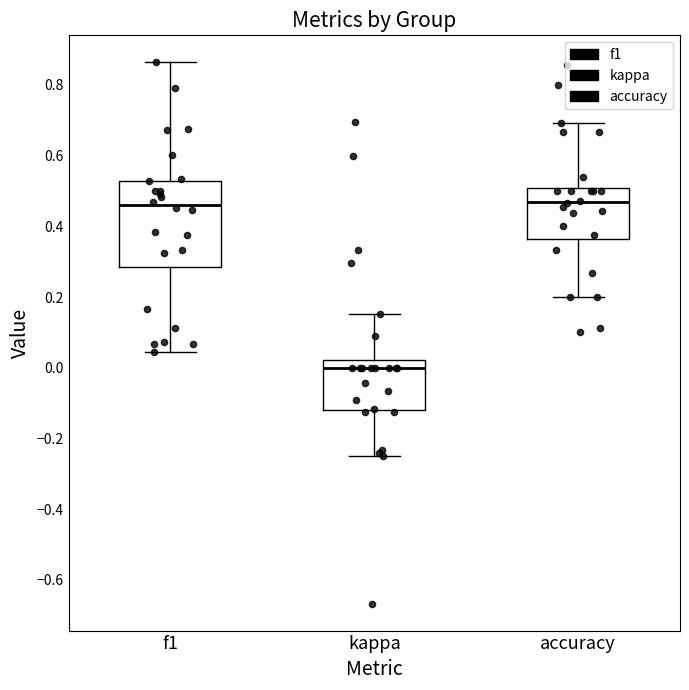

Where does the median line of the box for accuracy sit on the y-axis? The values are not printed on the chart, so give them approximately, as read against the axis.

0.46